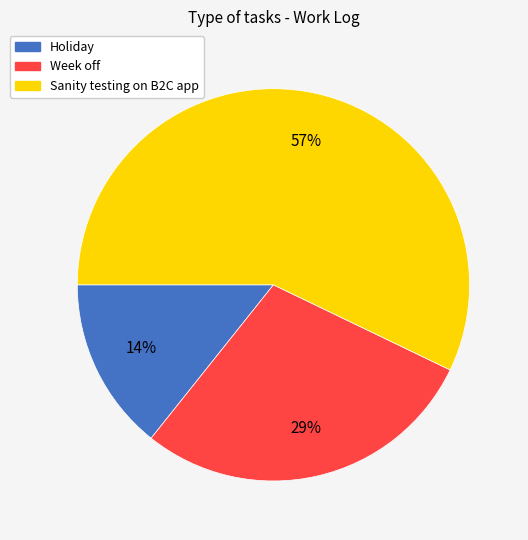

What percentage is the Sanity testing on B2C app slice, to the nearest percent?

57%